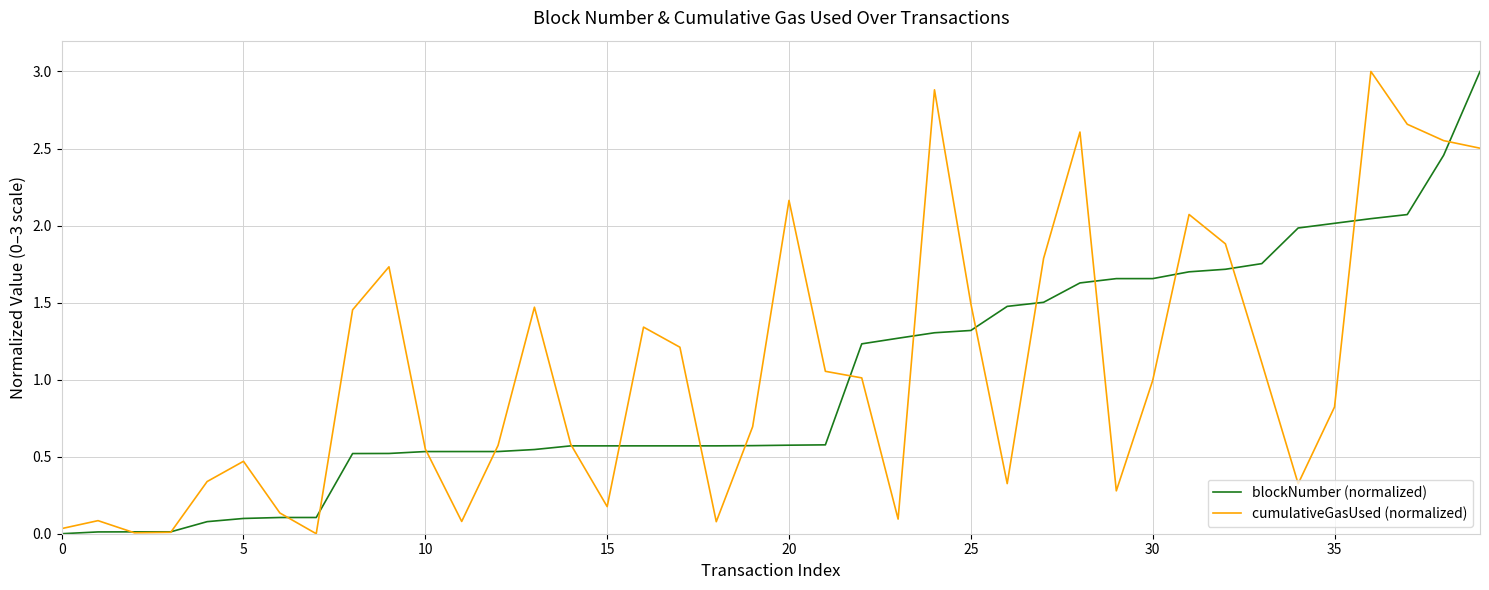

True or false: cumulativeGasUsed (normalized) and blockNumber (normalized) intersect in this chart.

True